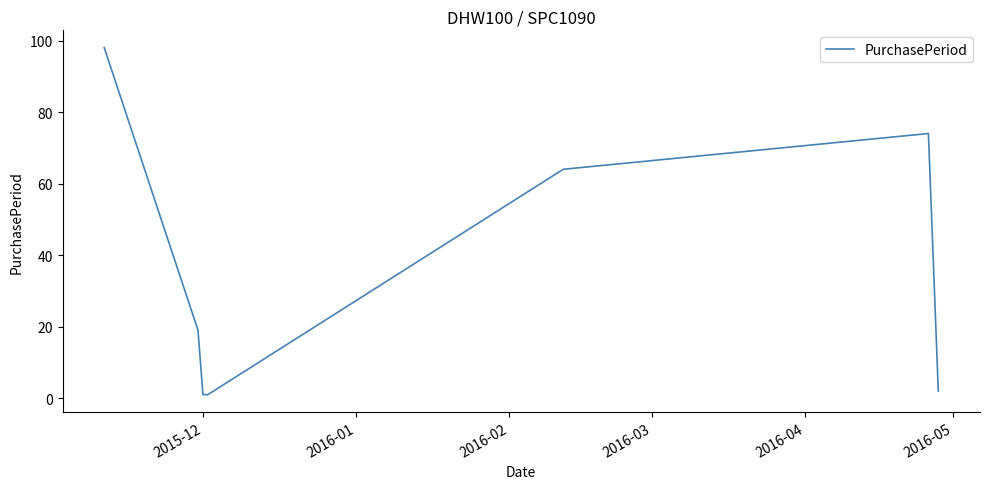

What is the minimum value shown in the chart?

1